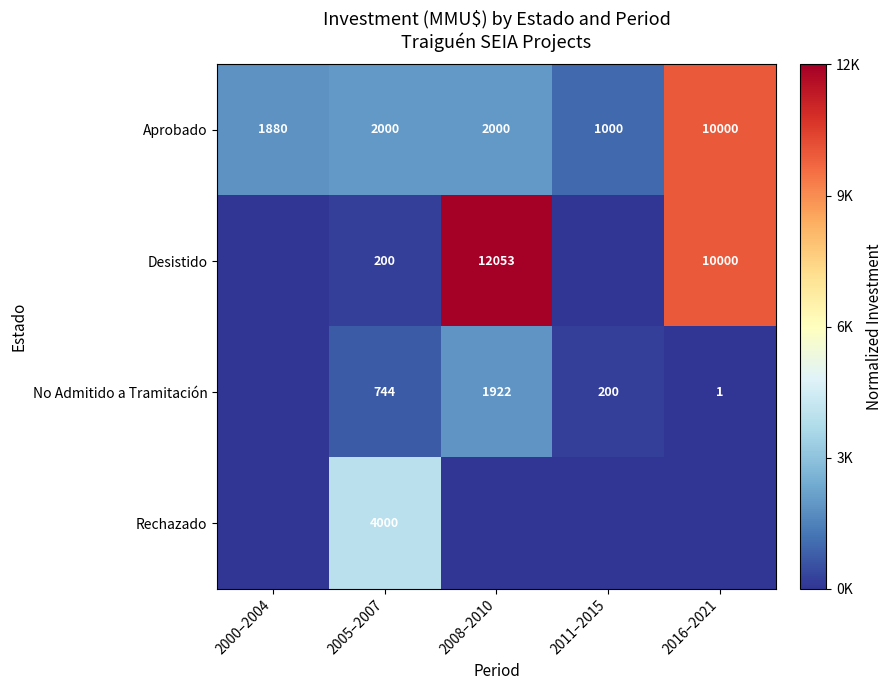

At which label does Aprobado reach its minimum?

2011–2015